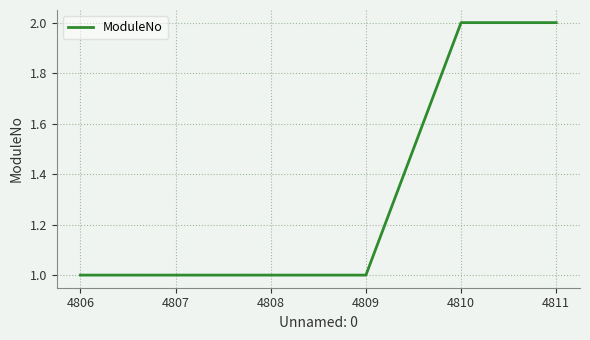

What is the difference between the maximum and minimum values?

1